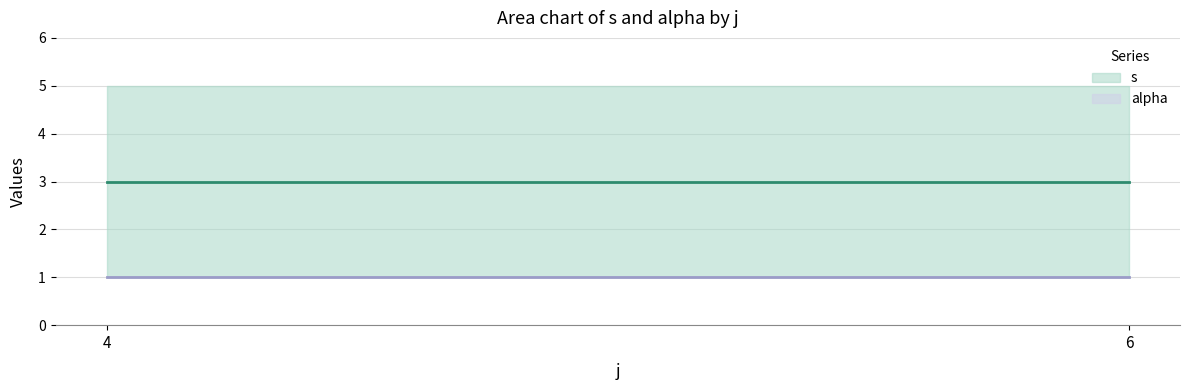

What is the difference between the maximum and minimum values in the s series?

0